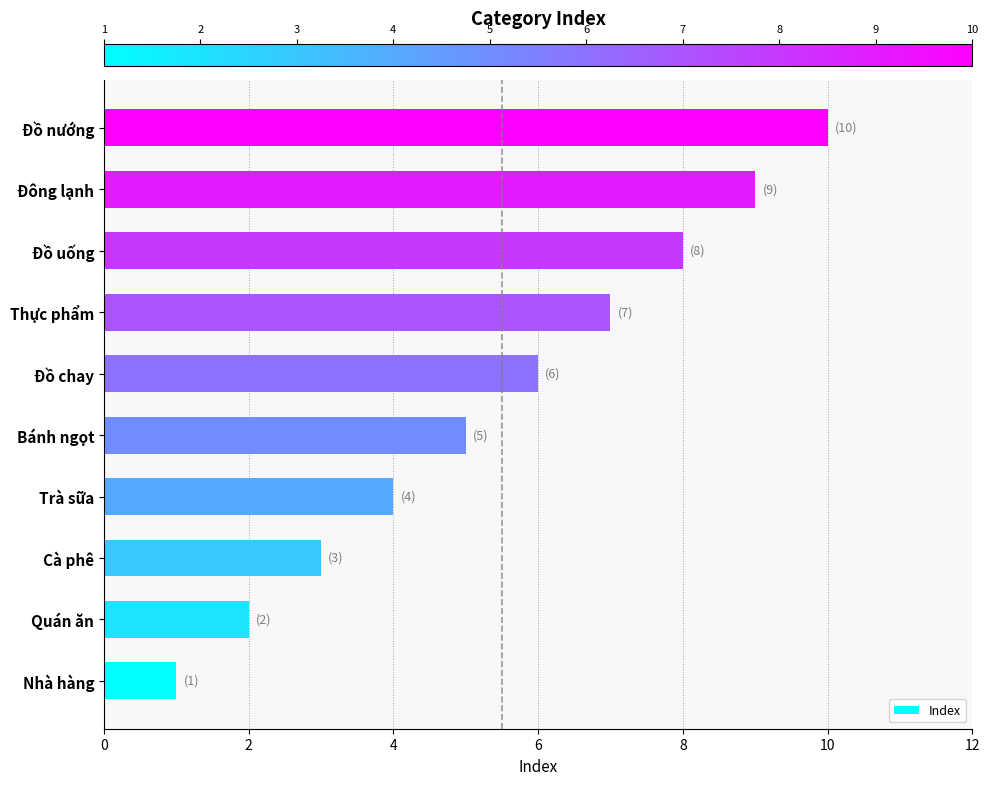

What is the sum of all values?

55